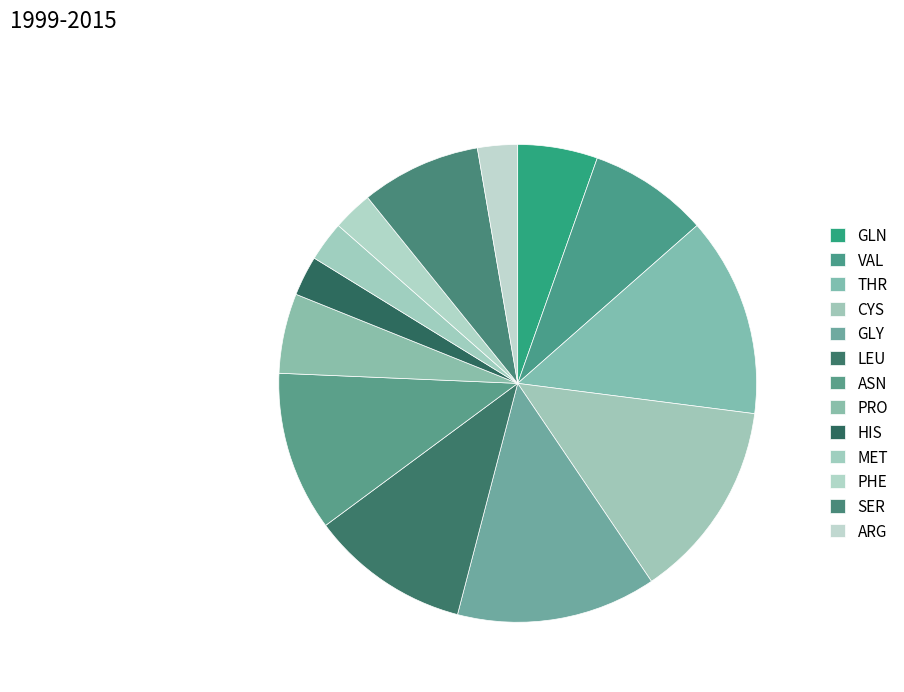

Is the sum of CYS and LEU greater than half?

No